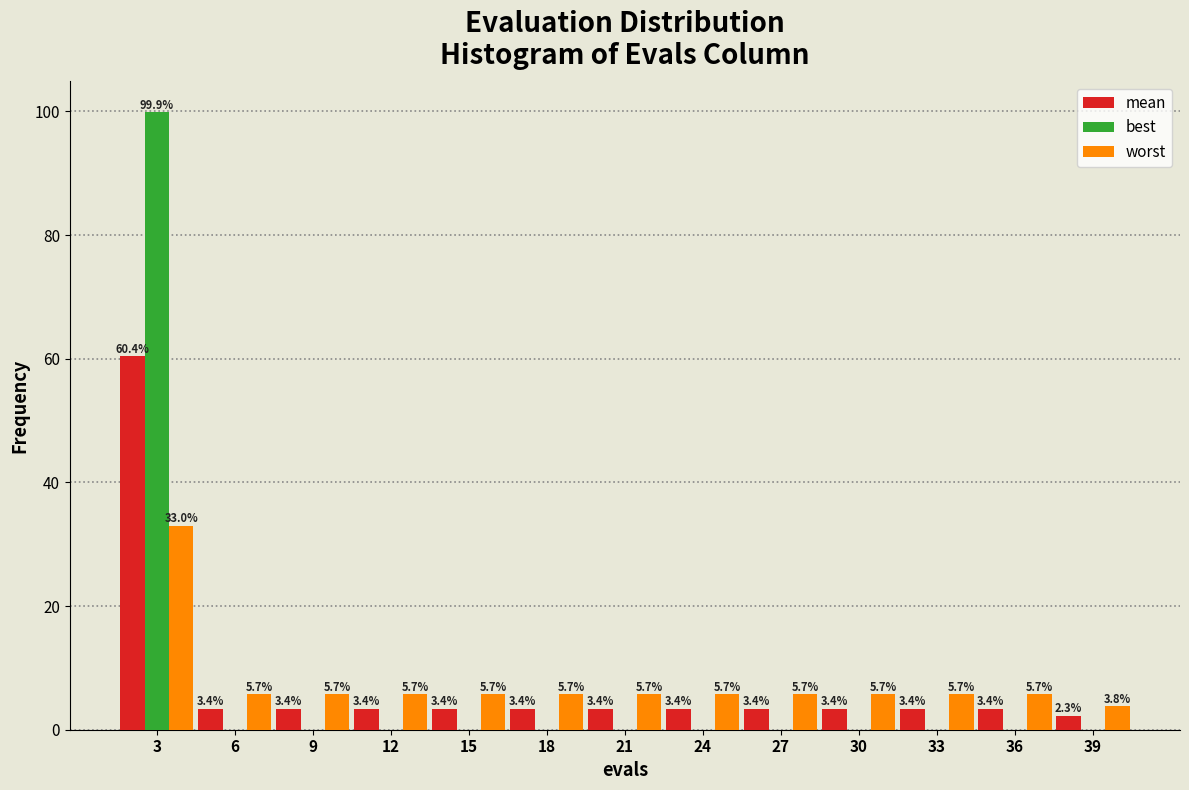

What is the total value across all series at 39?

6.1